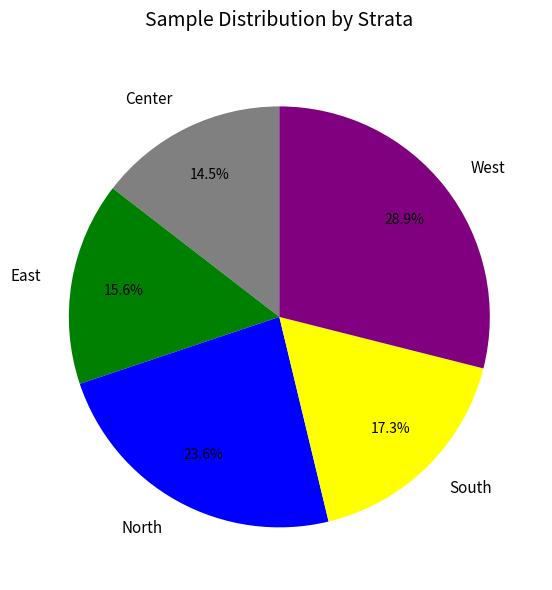

To the nearest percent, what is the difference between the East and South slice percentages?

2%